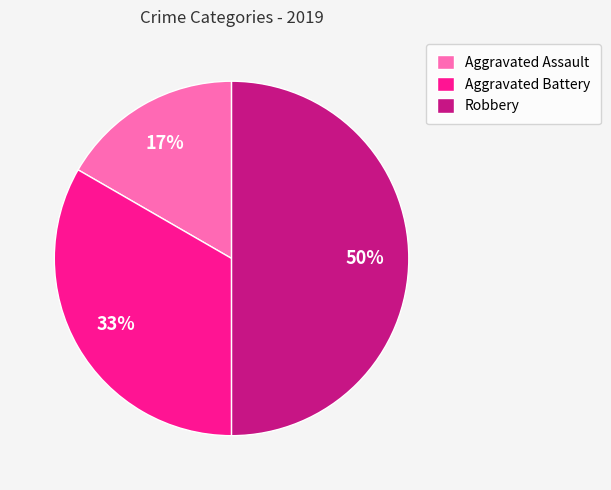

To the nearest percent, what percentage of the pie is Aggravated Battery?

33%